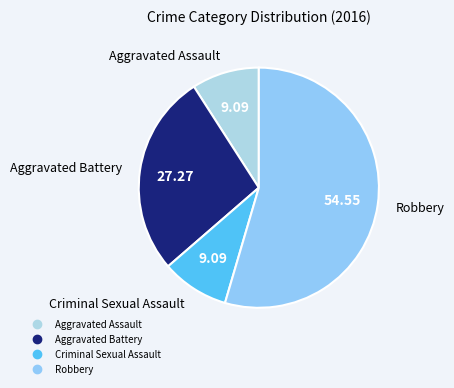

Combined, do Aggravated Battery and Robbery account for over 50%?

Yes